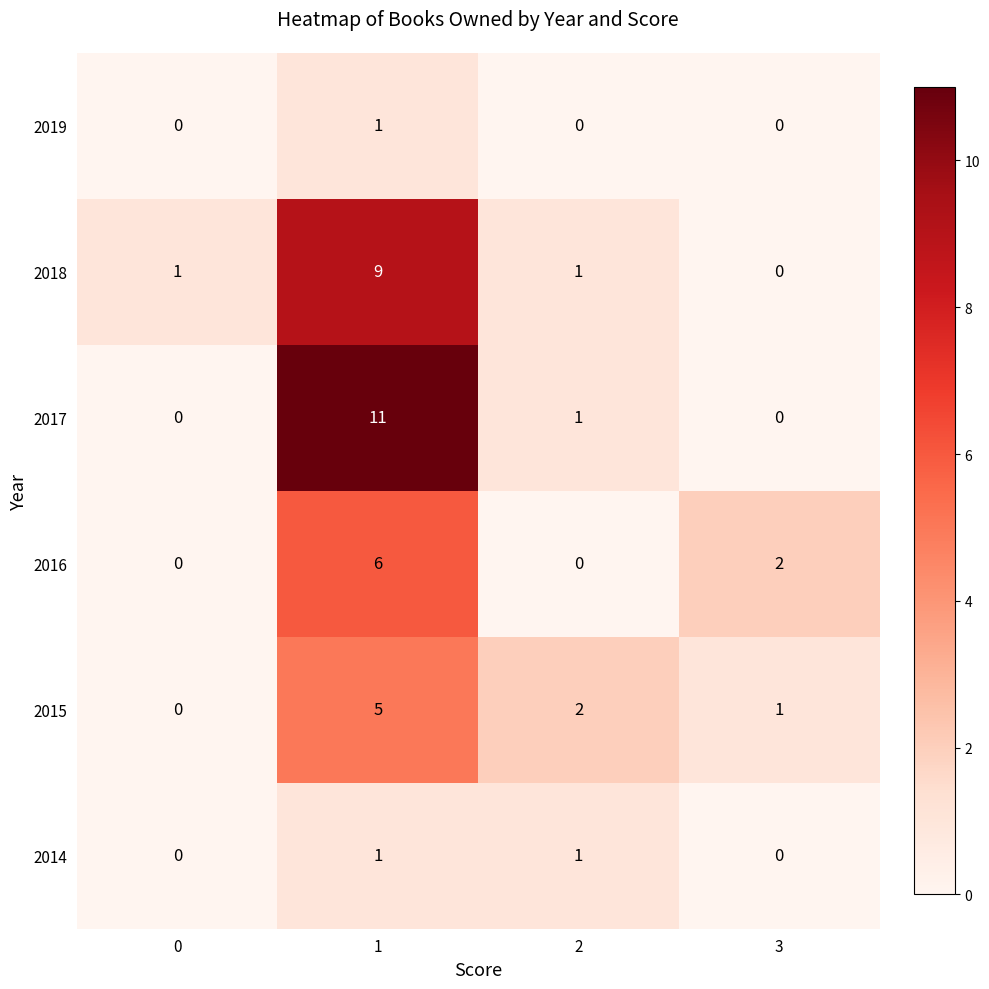

Which category has the lowest value in the 2018 series?

3